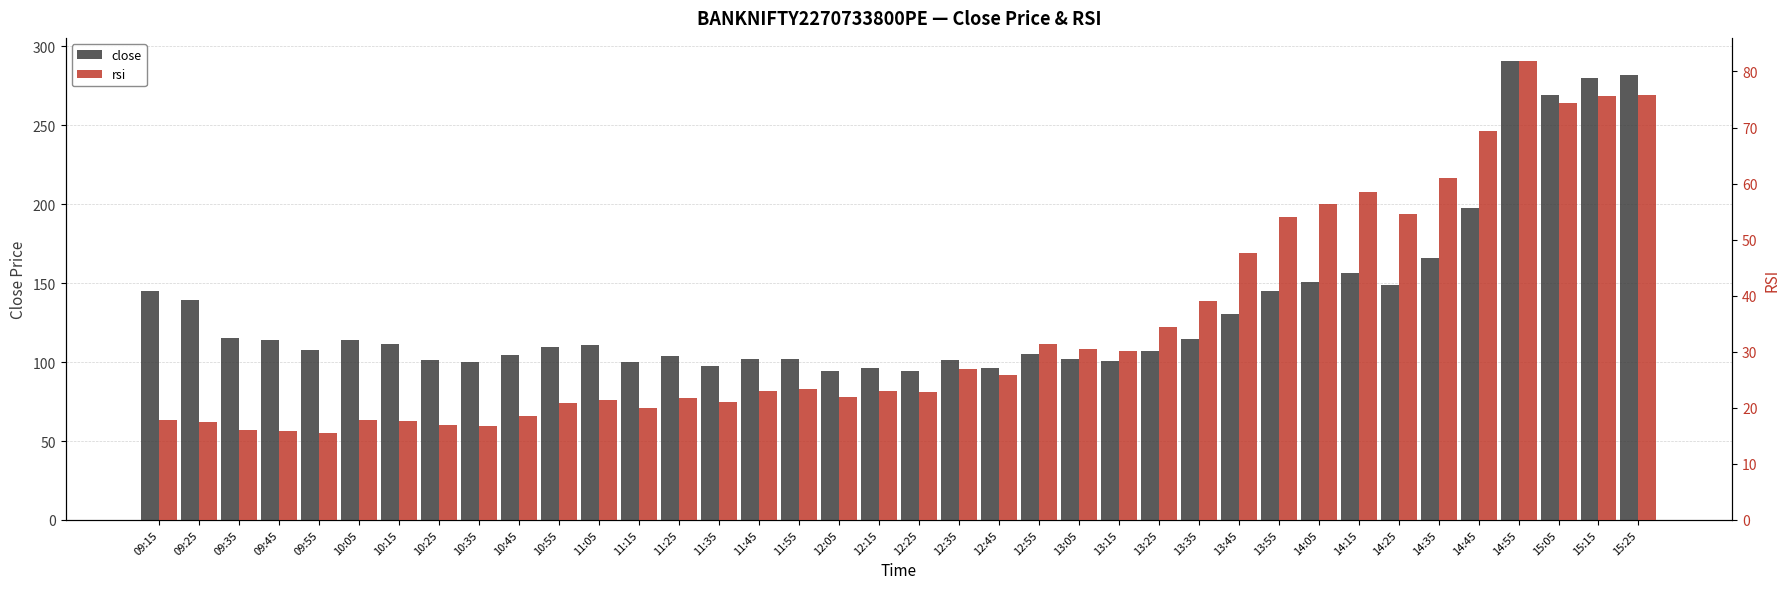

Reading left to right, what are all the values shown in this chart?

close: 144.8	139.1	115.5	114.2	107.3	114.1	111.2	101.4	100.0	104.5	109.5	110.7	100.0	103.7	97.7	101.7	102.1	94.3	96.0	94.7	101.2	96.2	105.0	101.9	100.5	107.0	114.5	130.4	144.8	150.8	156.4	148.8	166.0	197.6	290.9	269.4	280.2	282.0
rsi: 17.8	17.5	16.0	15.9	15.5	17.9	17.6	16.9	16.8	18.6	20.8	21.3	20.0	21.8	21.0	23.1	23.3	22.0	23.0	22.8	26.9	25.8	31.3	30.5	30.1	34.4	39.1	47.7	54.0	56.3	58.5	54.6	60.9	69.4	81.9	74.4	75.6	75.8